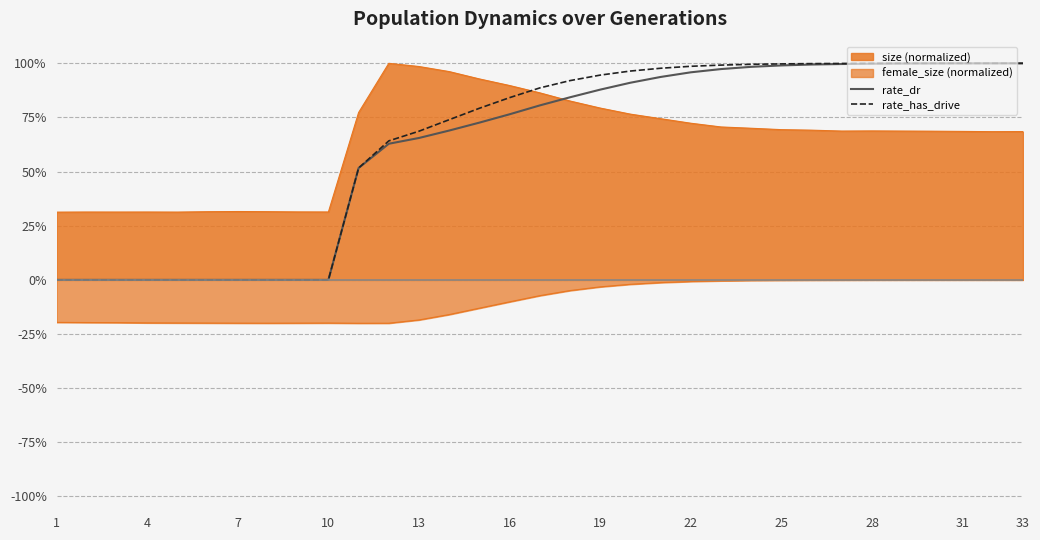

At which label does rate_dr reach its peak?

33